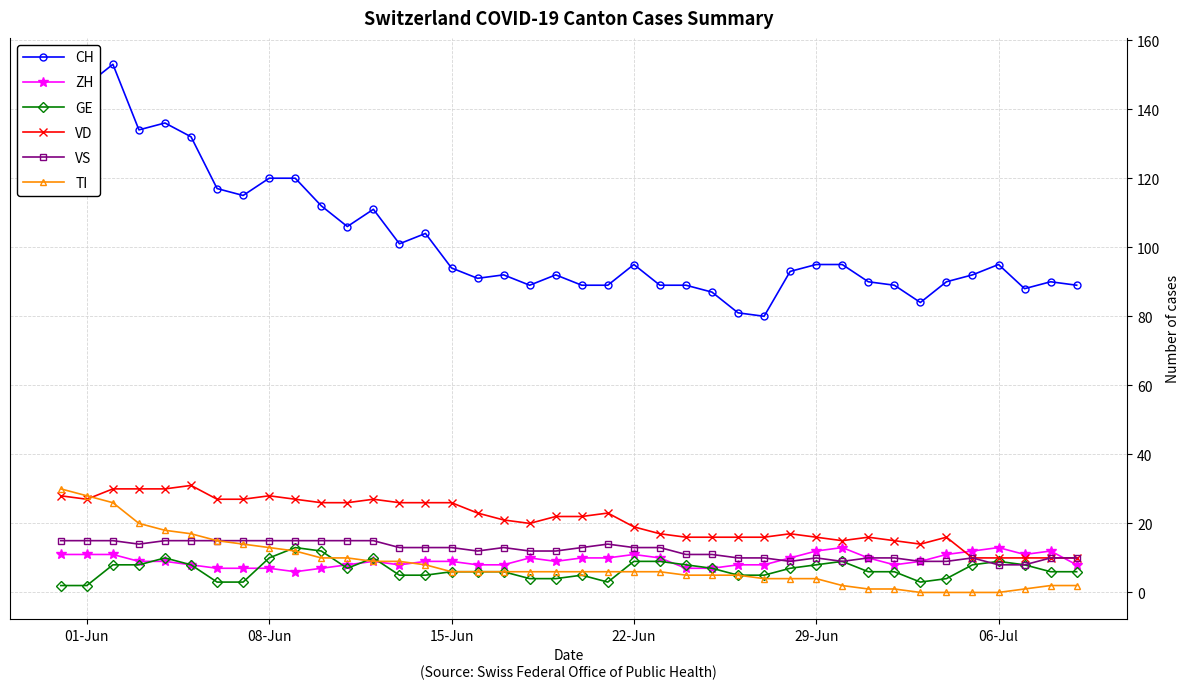

What is the maximum value shown in the chart?

153